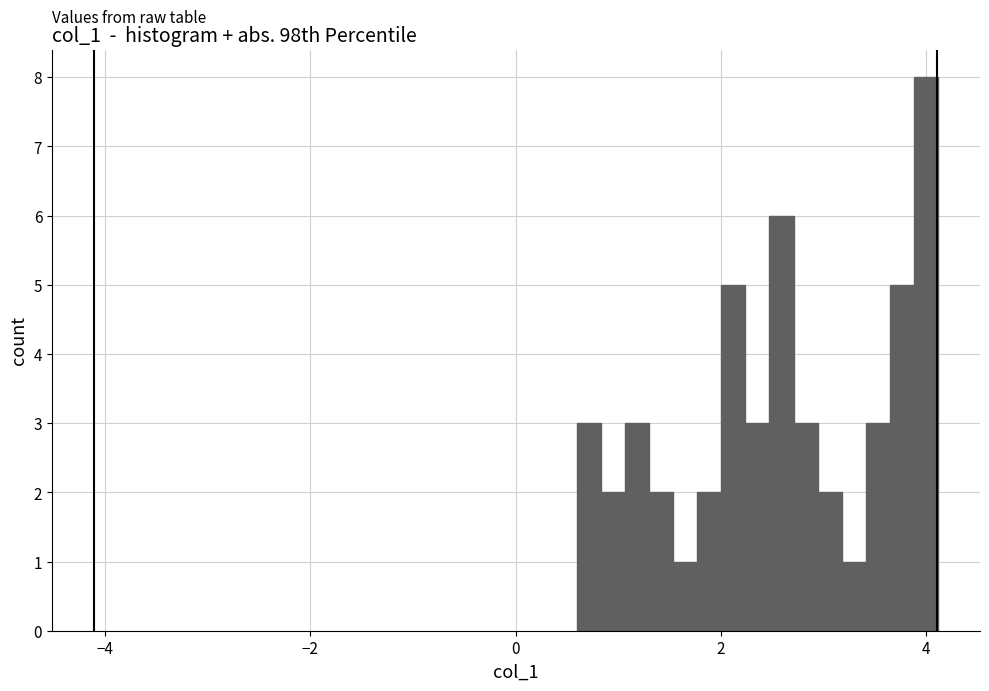

Read against the x-axis, roughly where is the centre of the tallest bar?

4.0